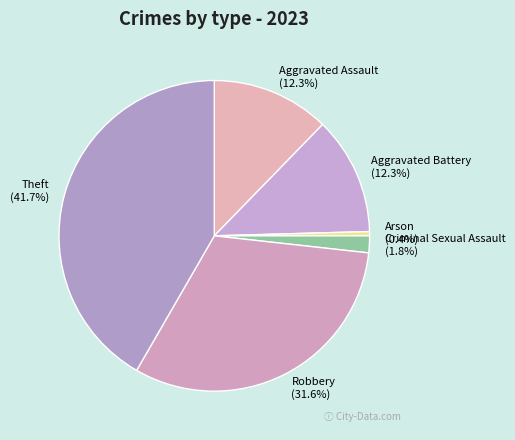

Which category has the biggest portion of the pie?

Theft